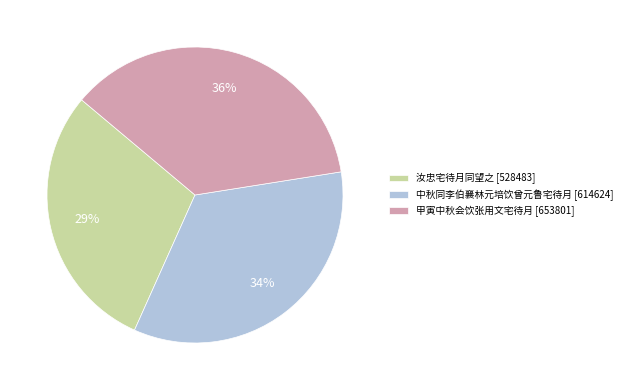

What is the ratio of the value at 中秋同李伯襄林元培饮曾元鲁宅待月 to the value at 汝忠宅待月同望之?

1.2